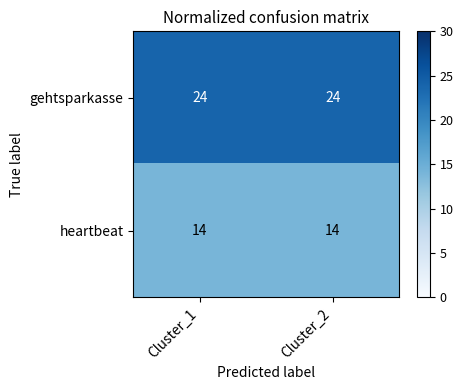

What is the total value across all series at Cluster_2?

38